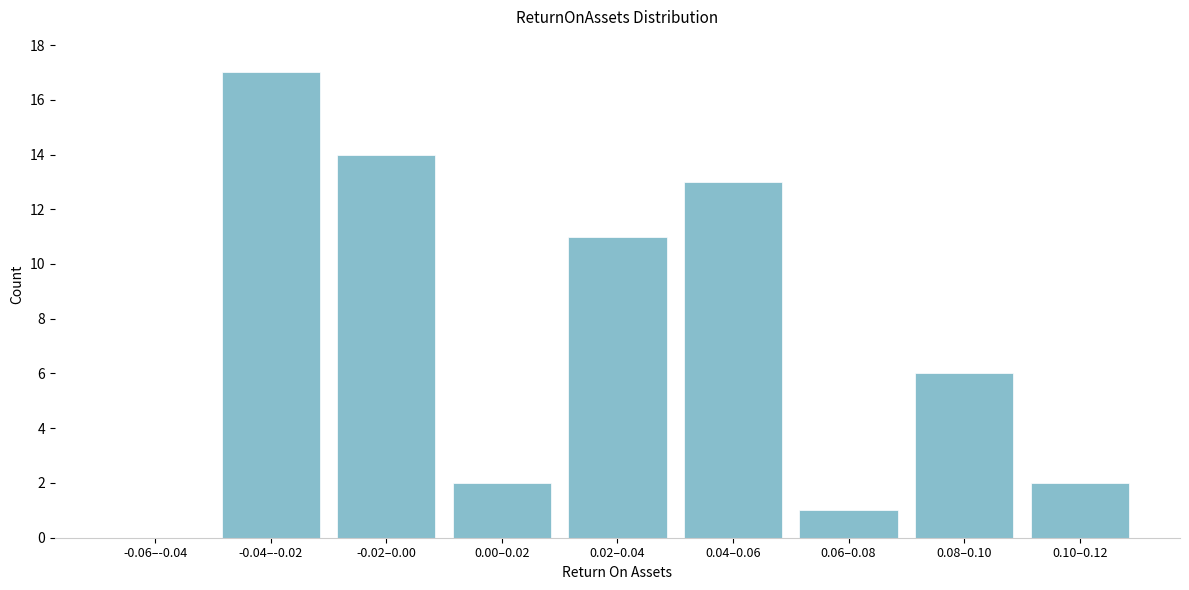

Reading left to right, what are all the values shown in this chart?

-0.06–-0.04=0	-0.04–-0.02=17	-0.02–0.00=14	0.00–0.02=2	0.02–0.04=11	0.04–0.06=13	0.06–0.08=1	0.08–0.10=6	0.10–0.12=2